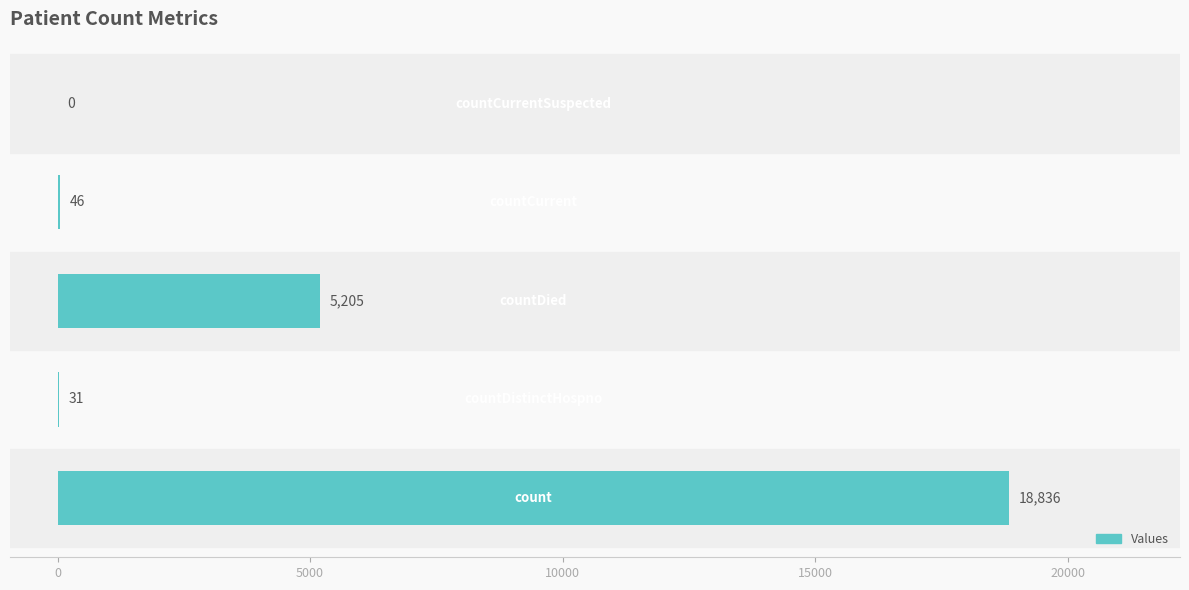

What is the greatest value displayed?

18836